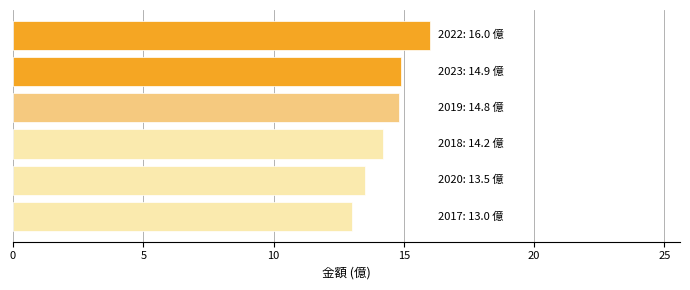

What is the average value?

14.4